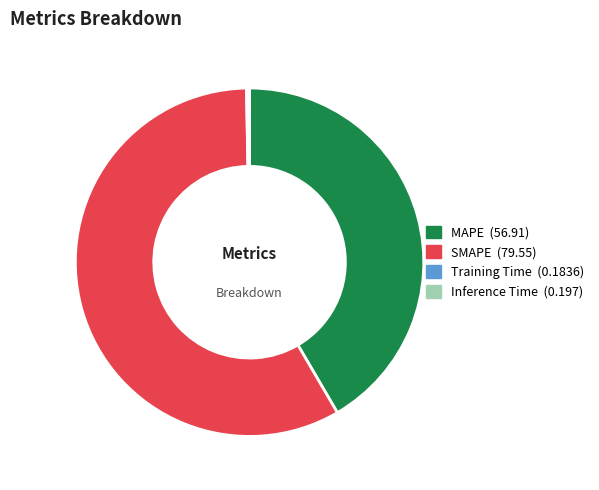

Is there any slice that represents more than half of the pie?

Yes